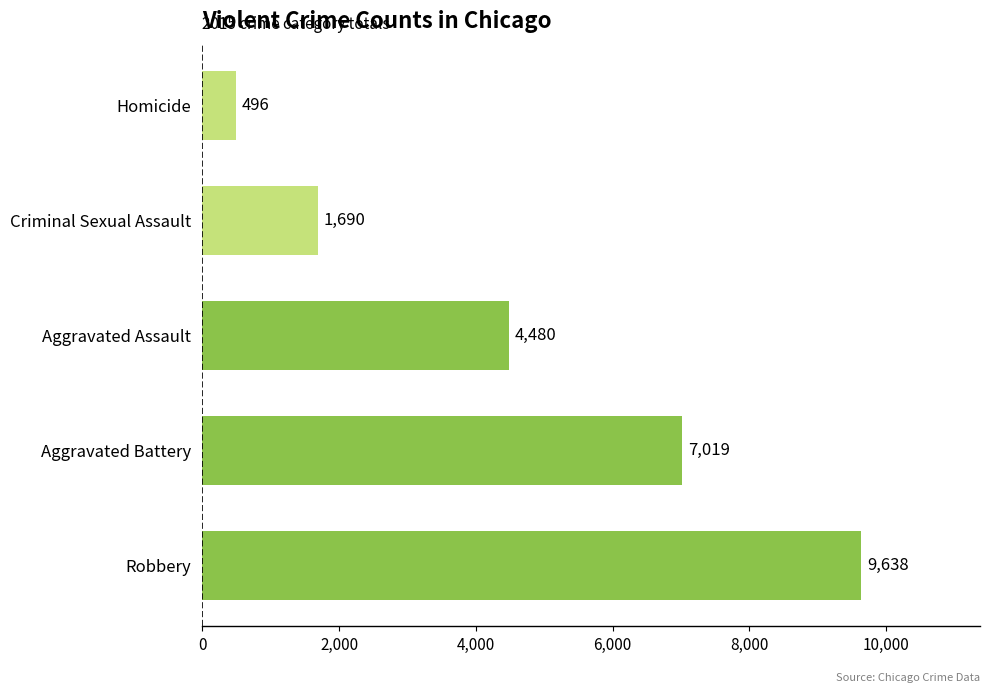

Reading bottom to top, list all the values displayed in this chart.

Robbery=9638	Aggravated Battery=7019	Aggravated Assault=4480	Criminal Sexual Assault=1690	Homicide=496